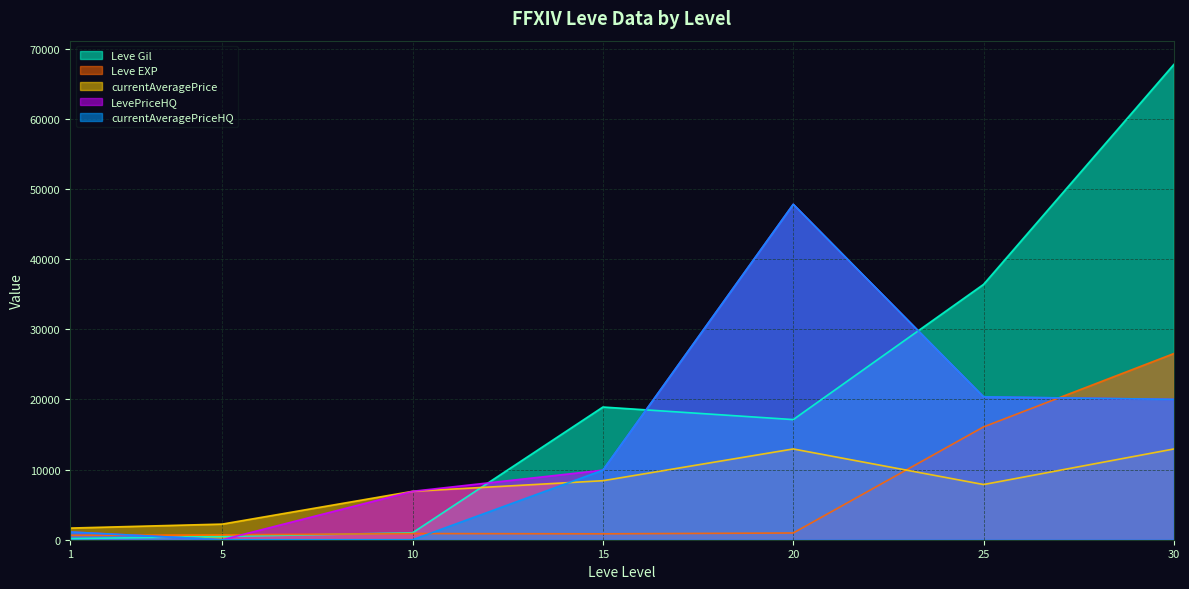

At which label is Leve EXP closest to 13580?

25